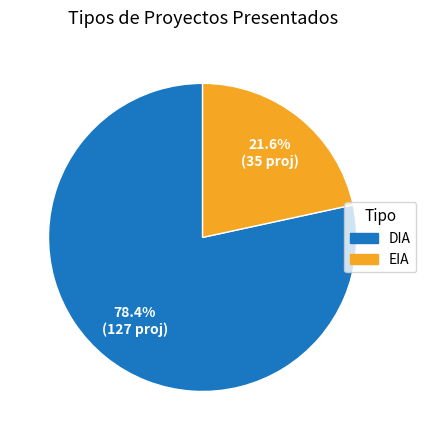

Rank the categories by value from lowest to highest.

EIA, DIA